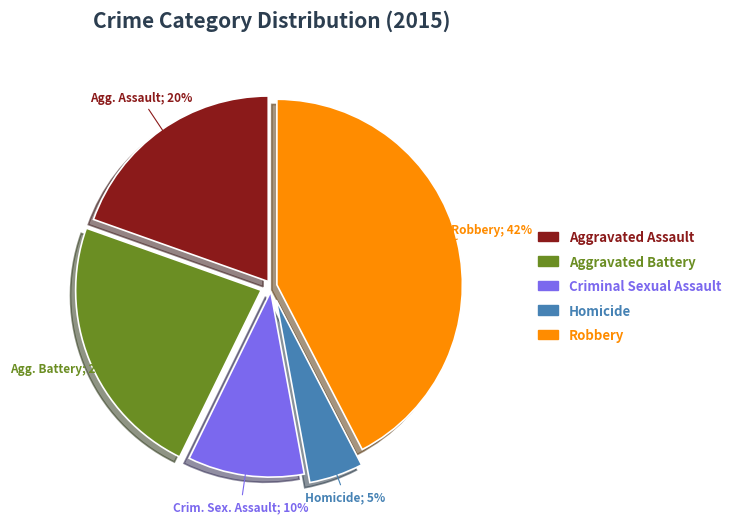

How many segments does this pie chart have?

5